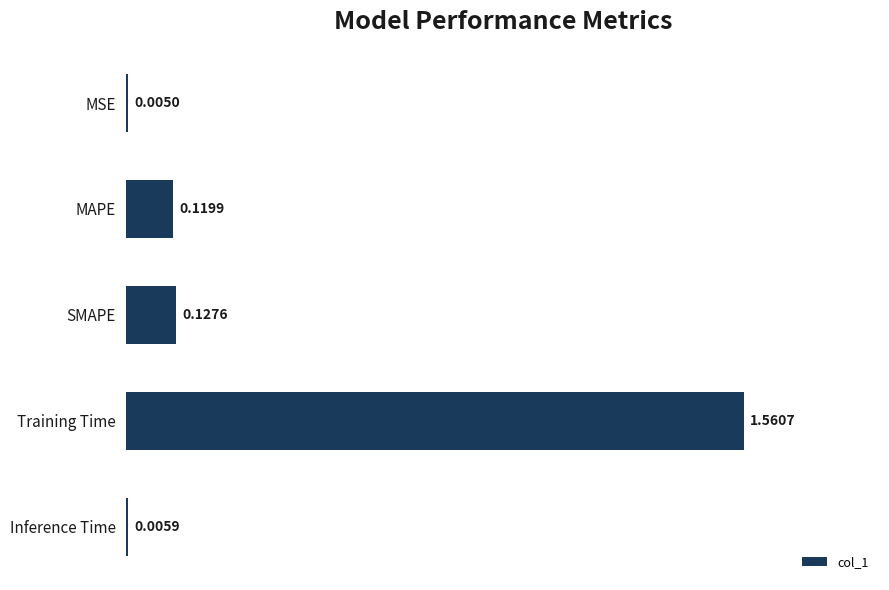

Between Inference Time and Training Time, which is larger?

Training Time